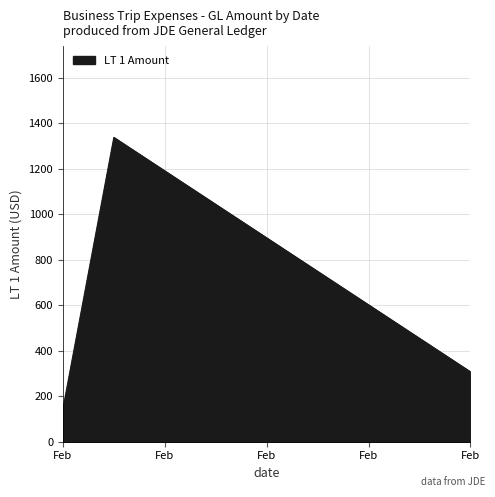

How many lines are shown in the chart?

1